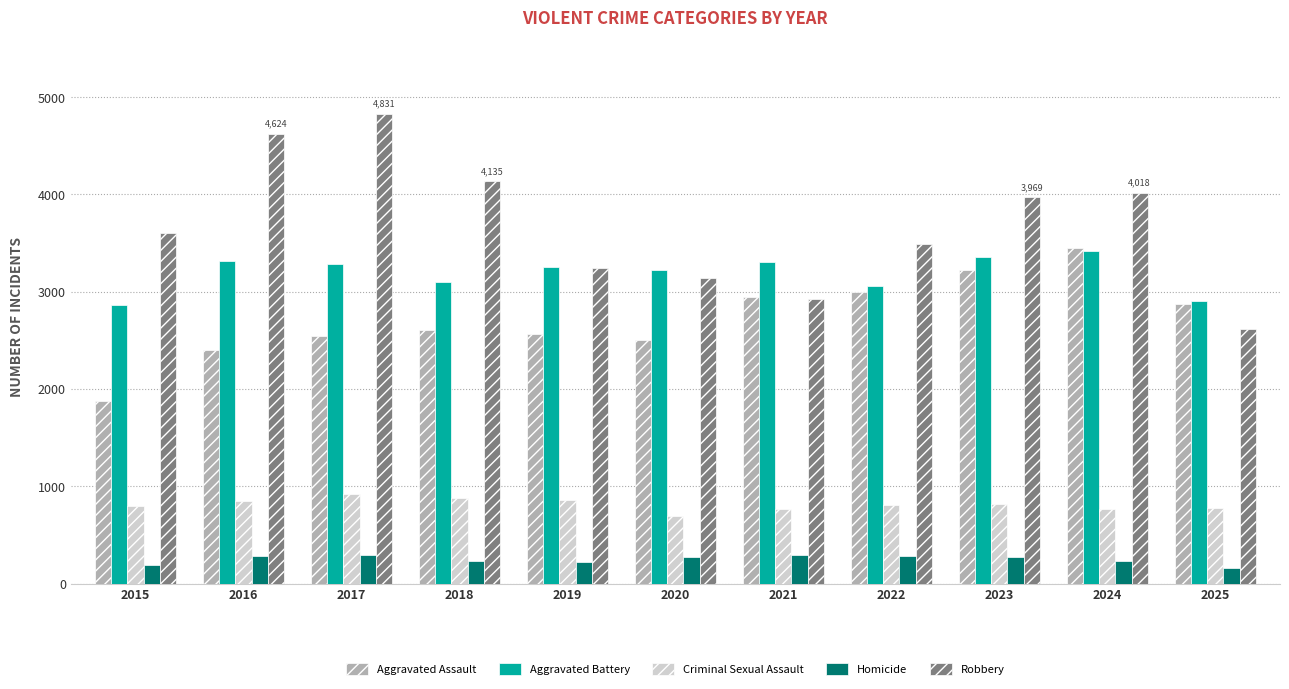

True or false: Homicide has a value of 287 at 2022.

True